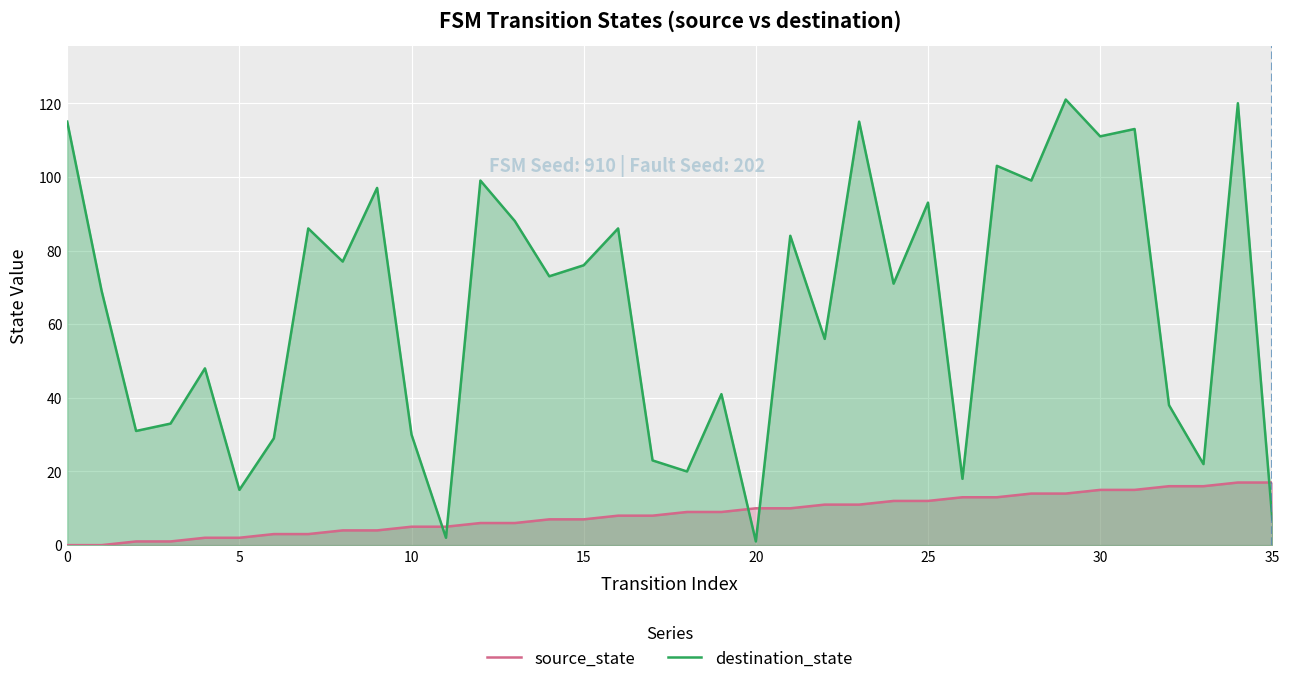

The value of destination_state at 20 is 1. True or false?

True